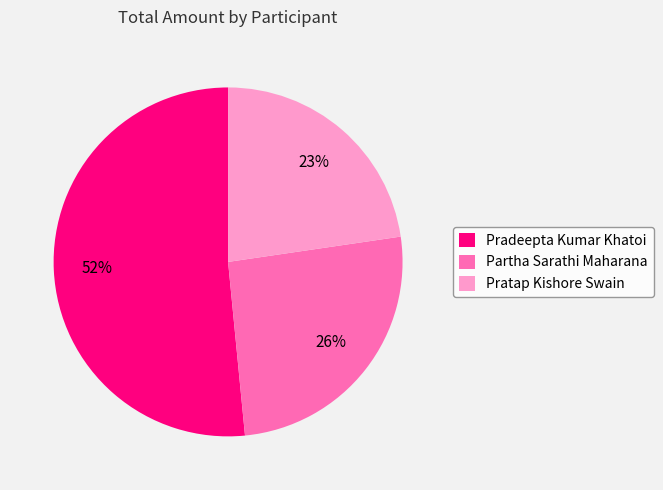

Is it true that Pradeepta Kumar Khatoi is 52% of the pie?

True